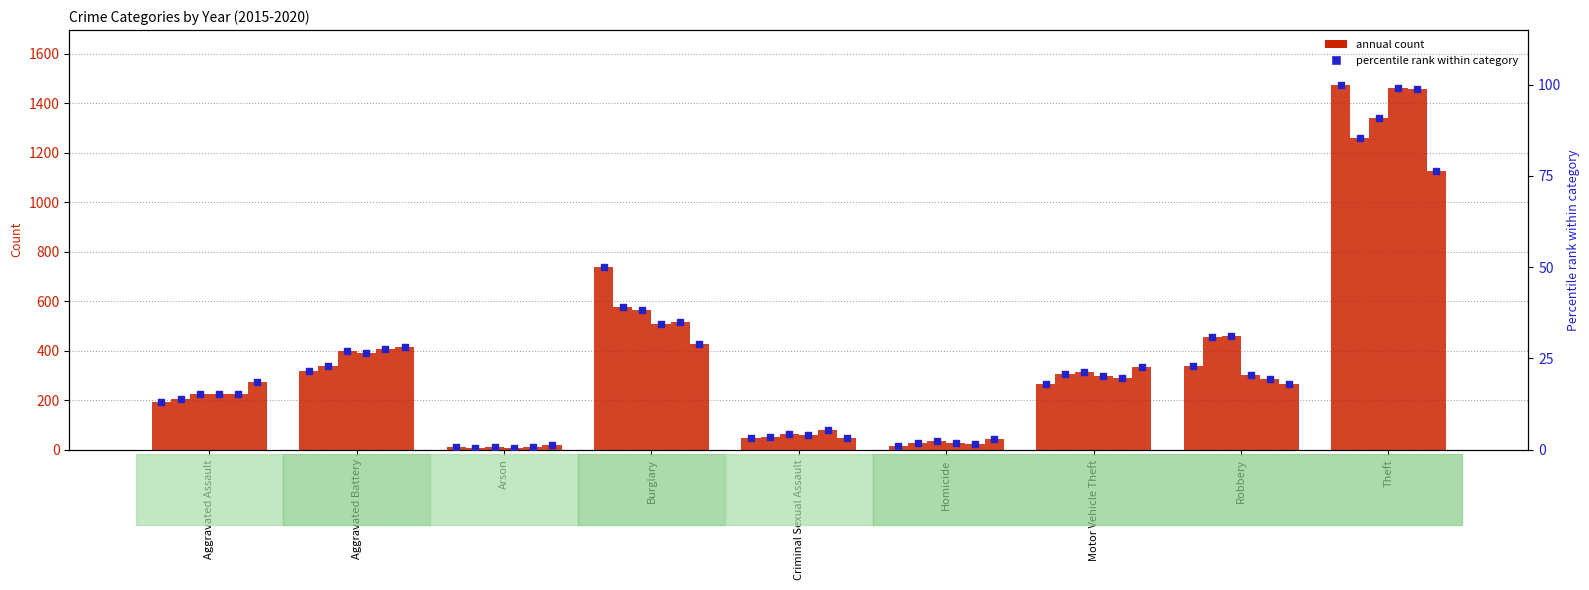

Approximately how many times larger is the value at Aggravated Assault compared to Robbery?

0.6